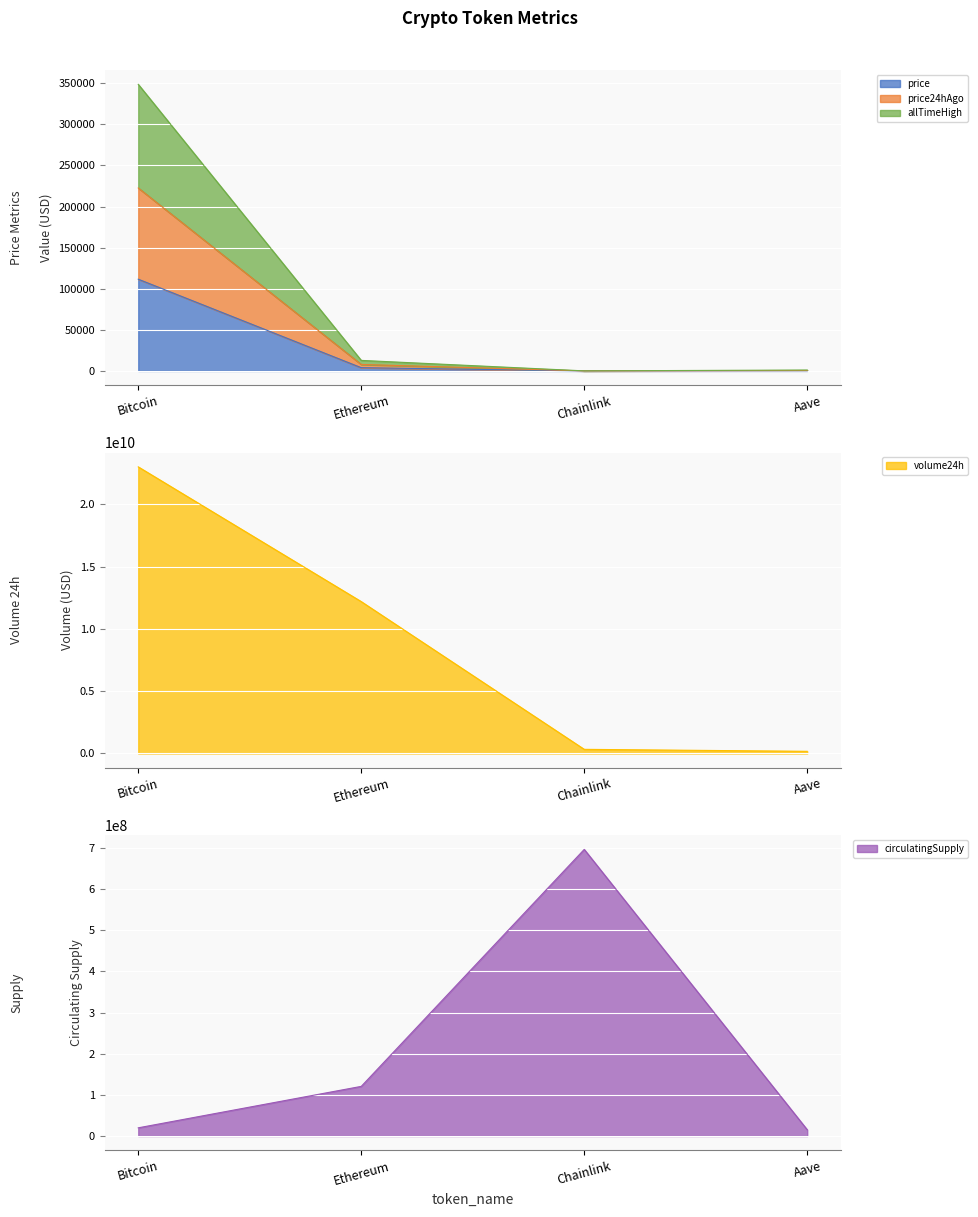

Reading left to right, extract all data points from this chart.

price: Bitcoin=111603.0	Ethereum=3955.9	Chainlink=18.0	Aave=226.8
price24hAgo: Bitcoin=222601.0	Ethereum=7887.7	Chainlink=35.9	Aave=456.1
volume24h: Bitcoin=22995417899.0	Ethereum=12185877876.0	Chainlink=332995541.0	Aave=173939712.0
allTimeHigh: Bitcoin=348681.0	Ethereum=12833.8	Chainlink=88.6	Aave=1117.8
circulatingSupply: Bitcoin=19939959.0	Ethereum=120698265.2	Chainlink=696849970.5	Aave=15258023.5